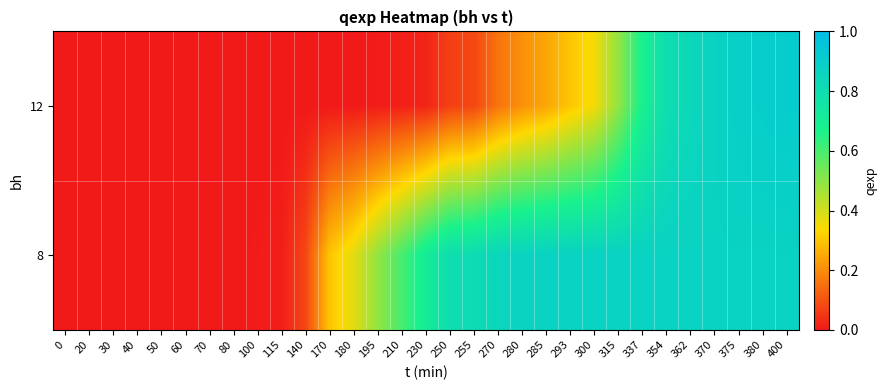

At how many categories does at least one series exceed 0?

23